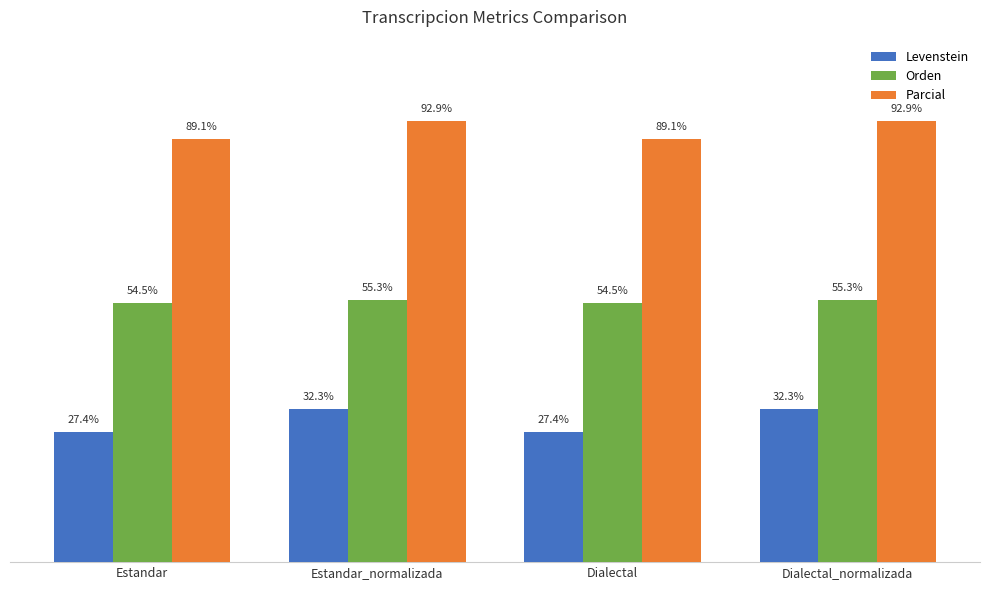

Where does the Parcial series first go above 92?

Estandar_normalizada